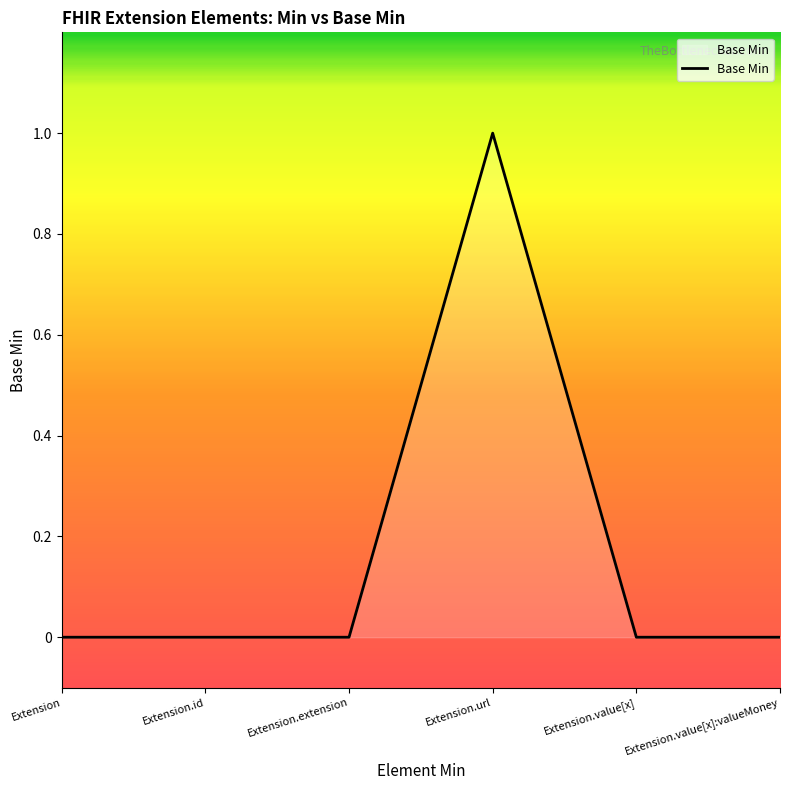

Is it true that the value at Extension.extension is 0?

True